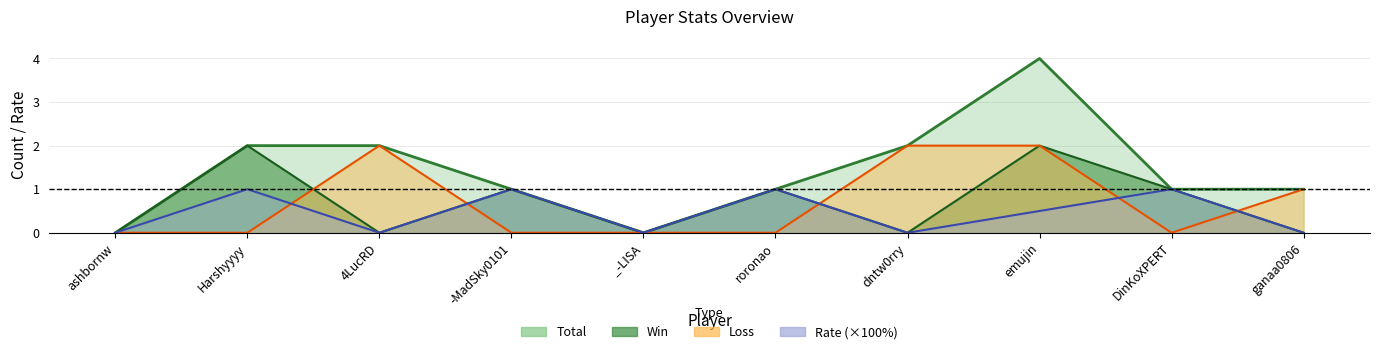

At which label is Total closest to 2?

Harshyyyy